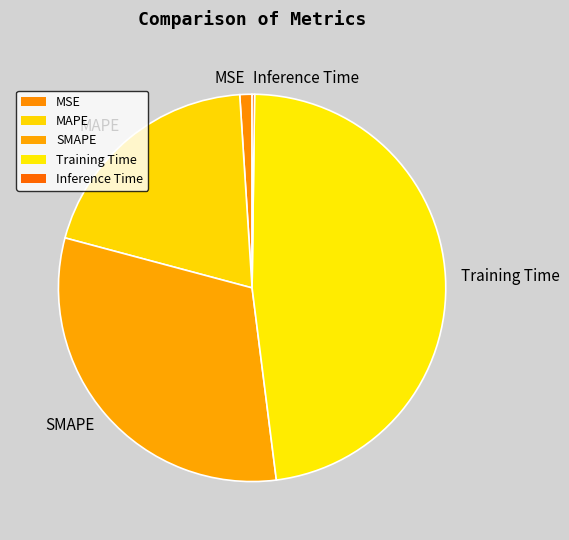

Is it true that MAPE is 20% of the pie?

True